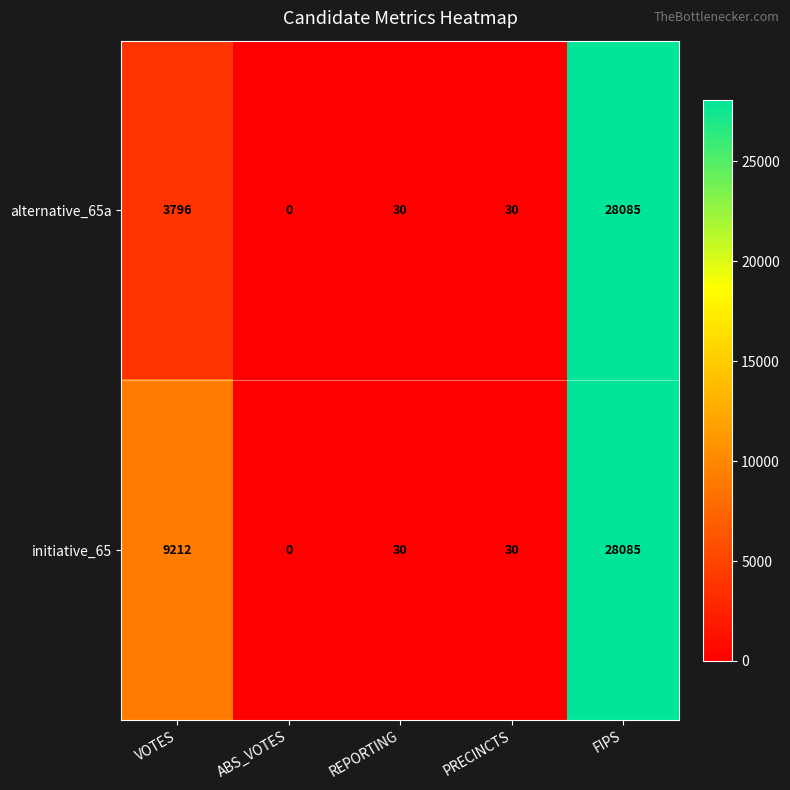

Rank the series by their average value, from lowest to highest.

alternative_65a, initiative_65